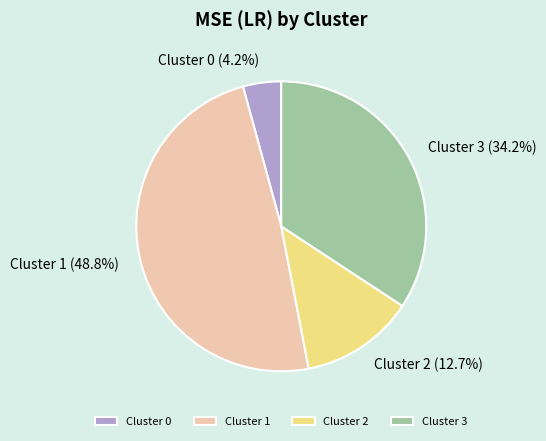

Is there a majority slice in this chart?

No